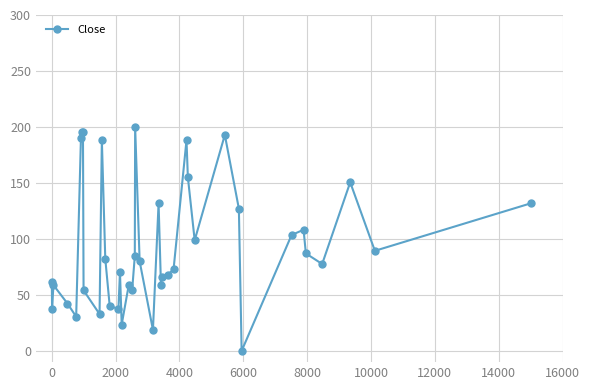

What is the maximum value shown in the chart?

200.0